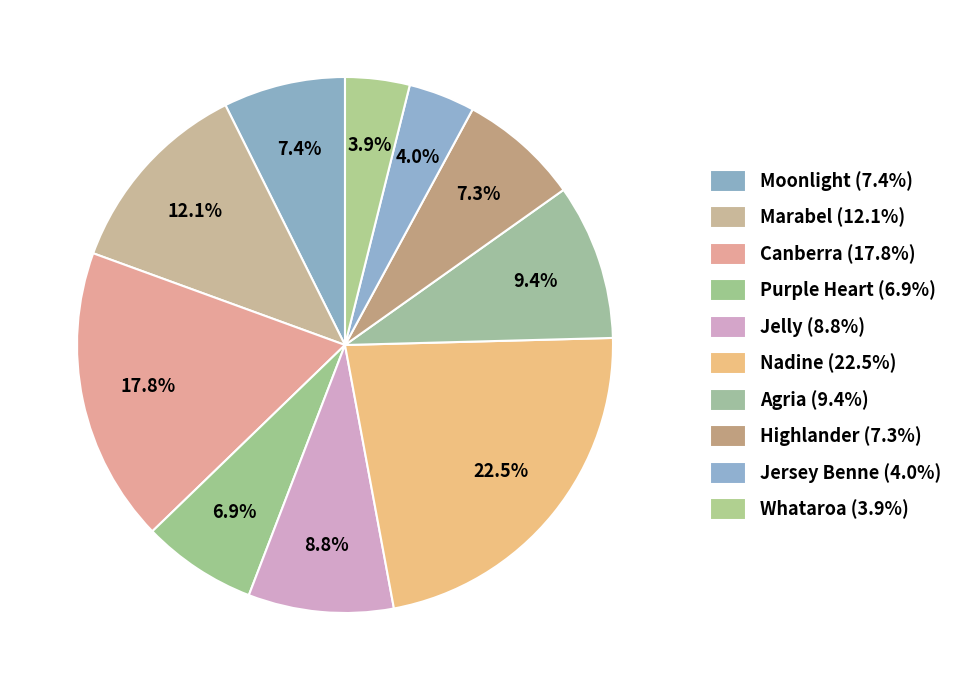

How many slices are in this pie chart?

10